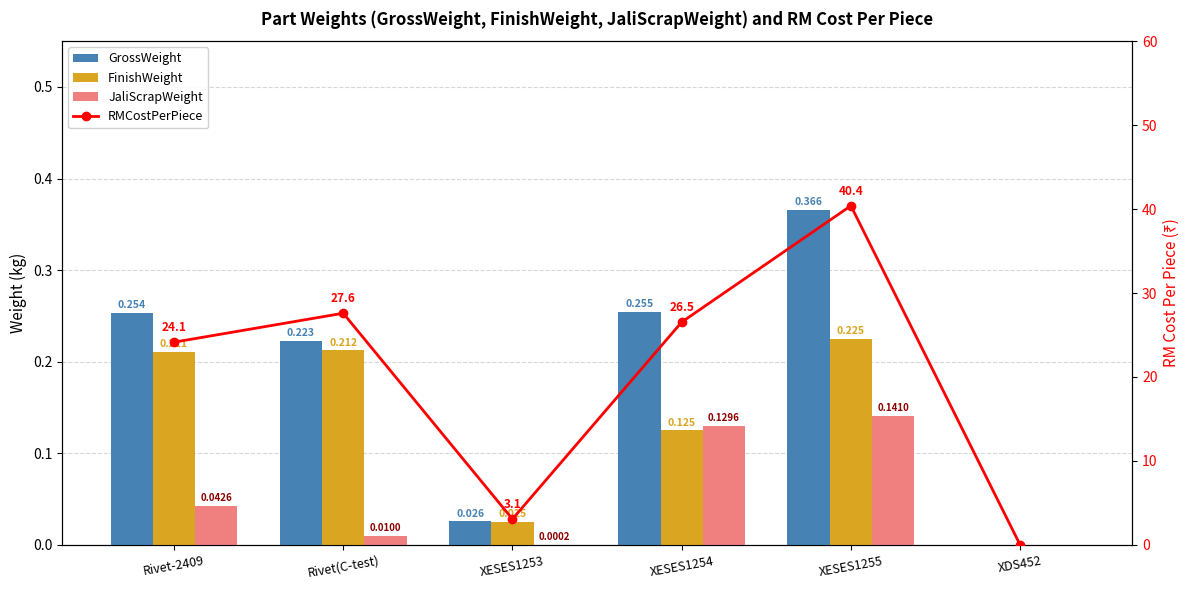

List the series in order of their peak value, lowest first.

JaliScrapWeight, FinishWeight, GrossWeight, RMCostPerPiece